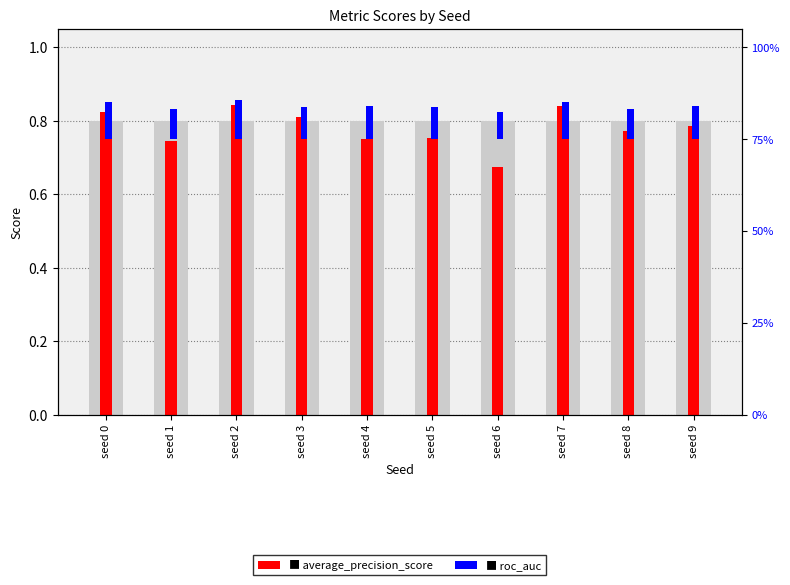

Which series has the largest range (max minus min)?

average_precision_score